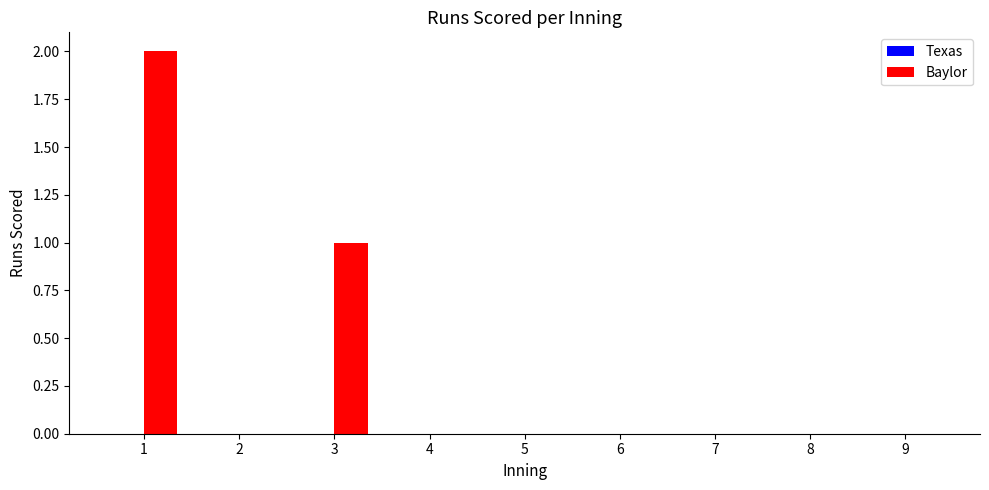

Reading right to left, extract all data points from this chart.

9=0	8=0	7=0	6=0	5=0	4=0	3=1	2=0	1=2